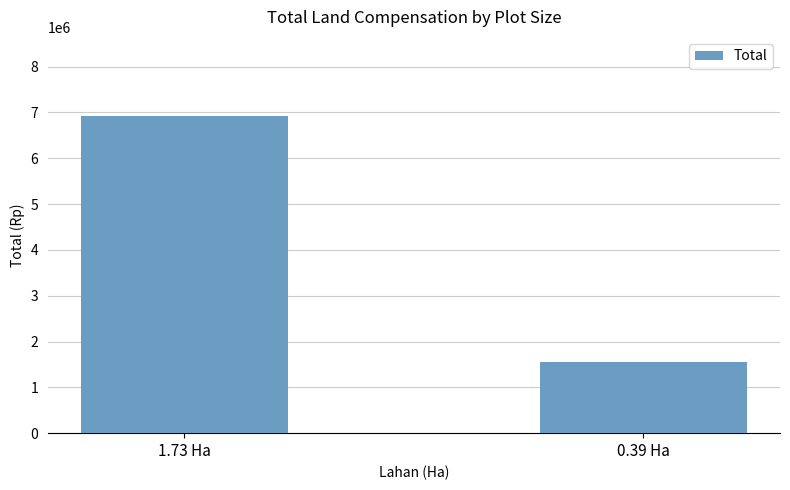

What is the greatest value displayed?

6920000